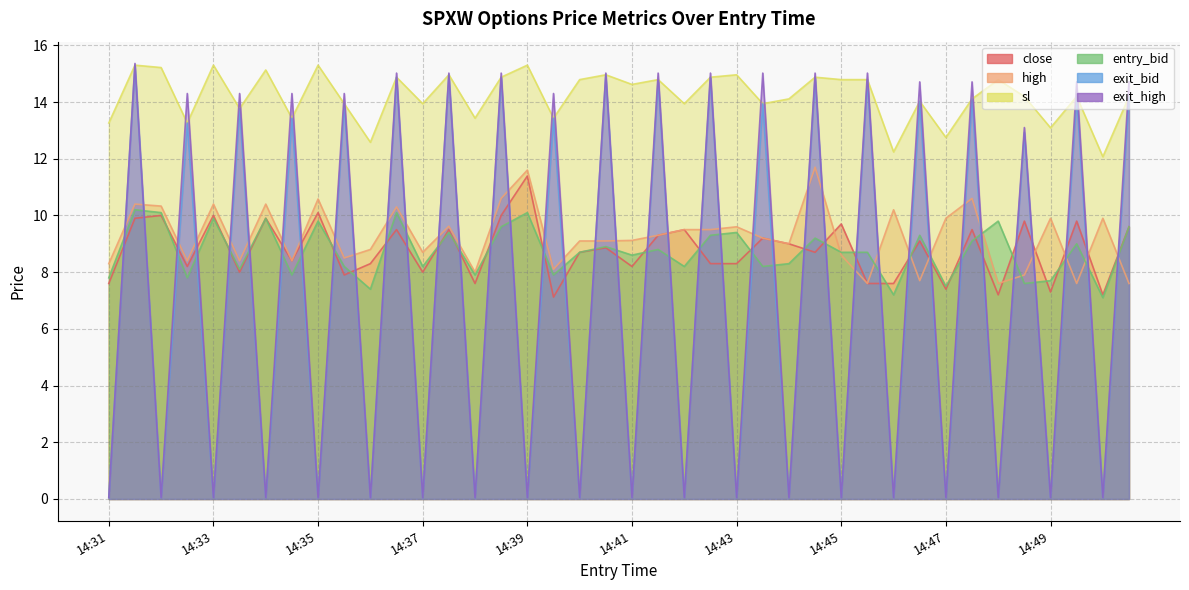

What is the value of the entry_bid point at the 37th from the left?

7.7